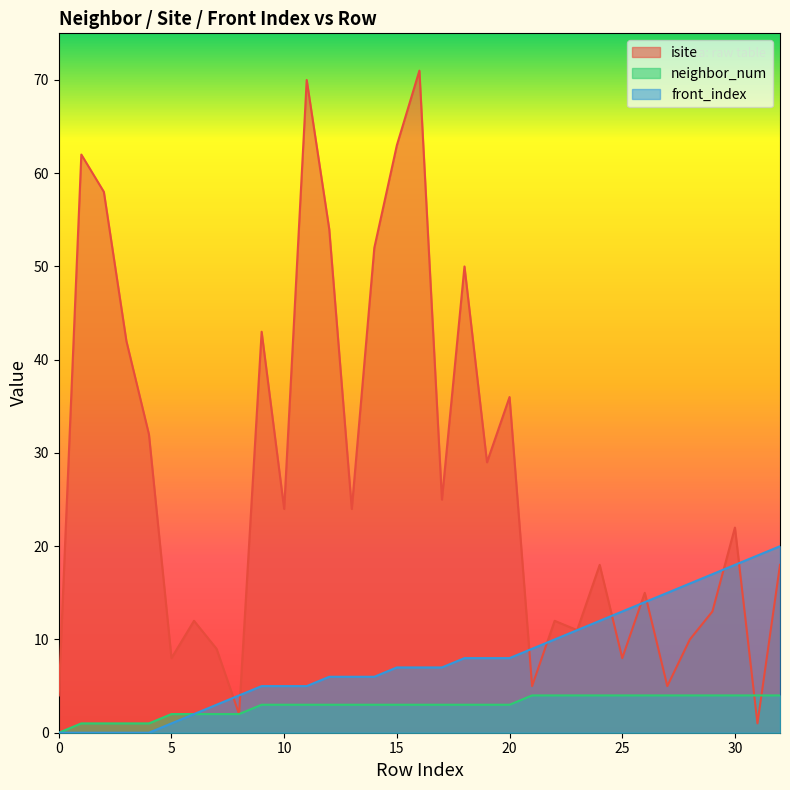

Which series has the largest total across all categories?

isite